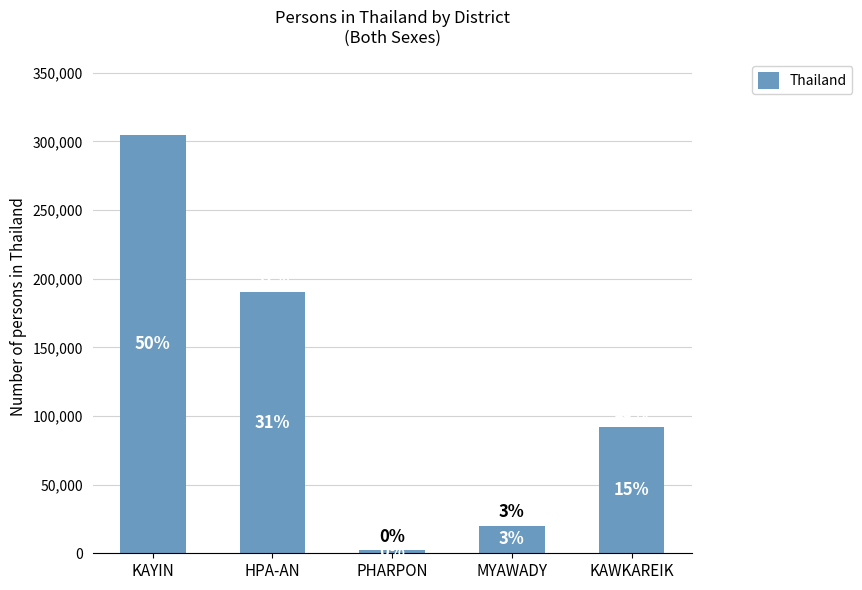

At which category does the chart reach its minimum across all series?

PHARPON